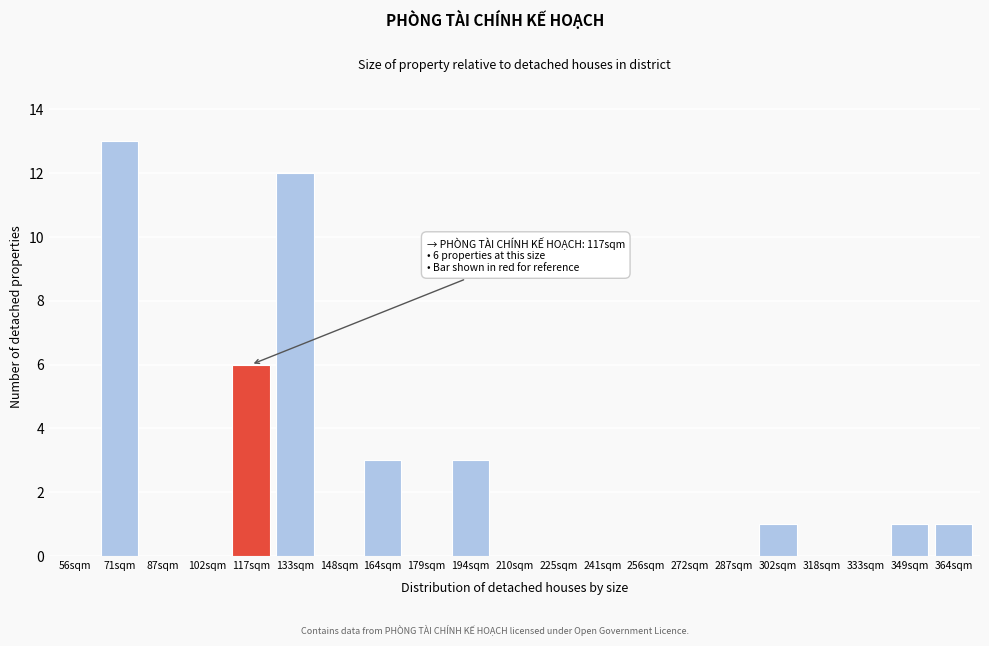

Reading left to right, what are all the values shown in this chart?

56sqm=0	71sqm=13	87sqm=0	102sqm=0	117sqm=6	133sqm=12	148sqm=0	164sqm=3	179sqm=0	194sqm=3	210sqm=0	225sqm=0	241sqm=0	256sqm=0	272sqm=0	287sqm=0	302sqm=1	318sqm=0	333sqm=0	349sqm=1	364sqm=1